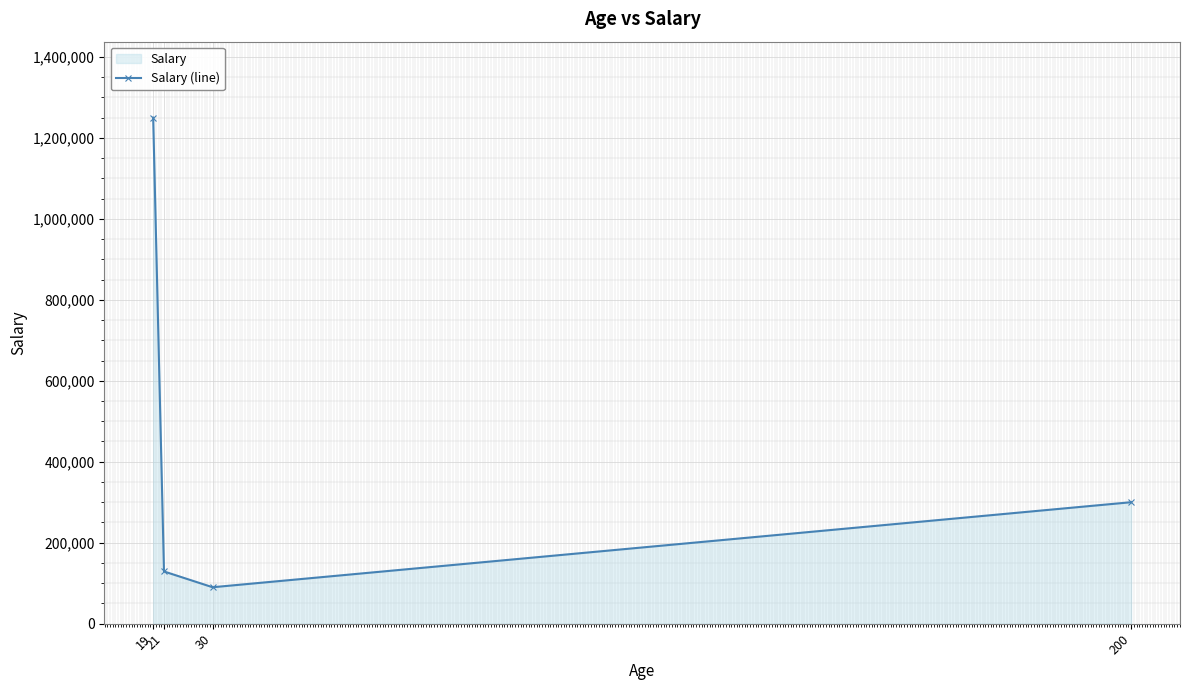

What is the change in value from 30 to 200?

+210000